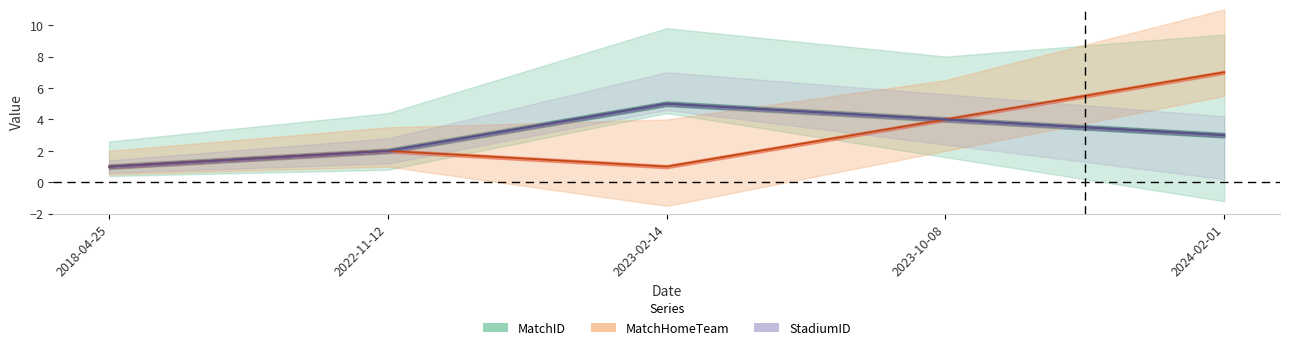

Which label corresponds to the smallest value in the chart?

2018-04-25